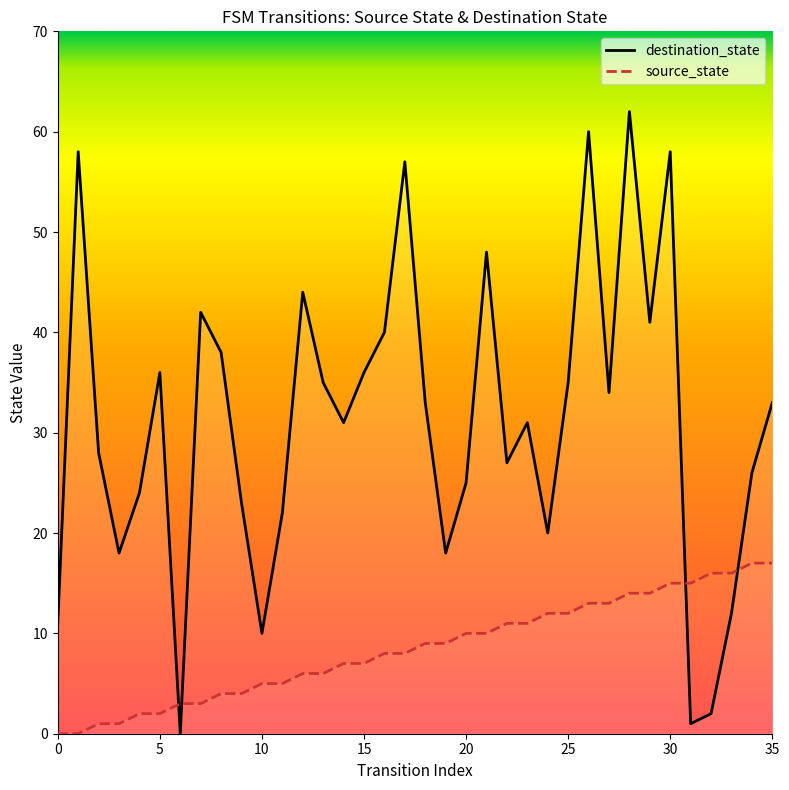

At which label does destination_state reach its peak?

28